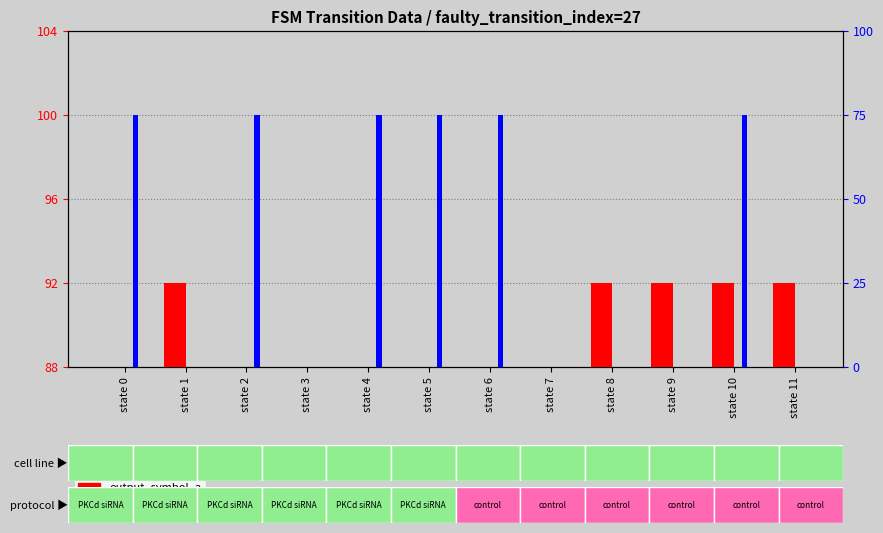

At which label does output_symbol_a reach its minimum?

state 0